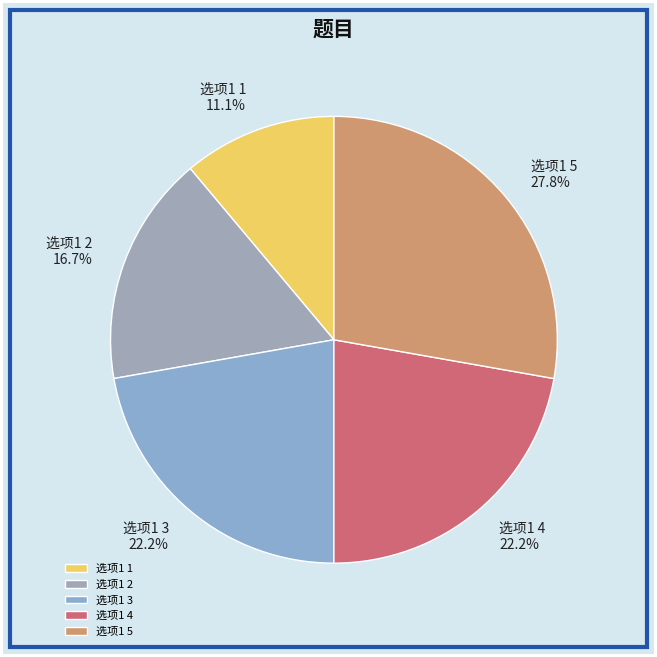

Do 选项1 1 and 选项1 2 together represent more than half of the pie?

No